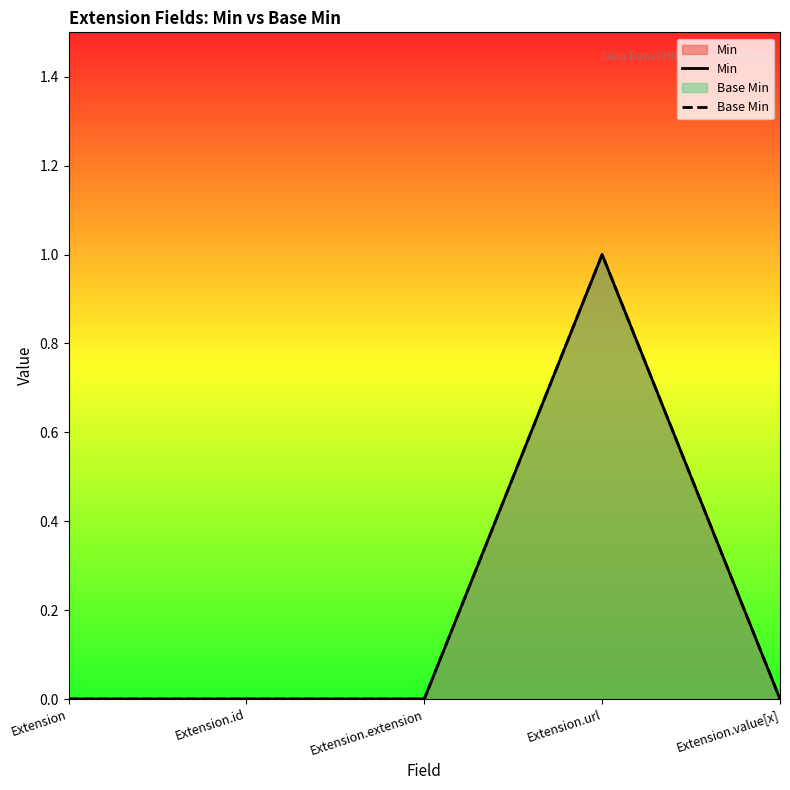

How many Min values are between 0 and 1?

5